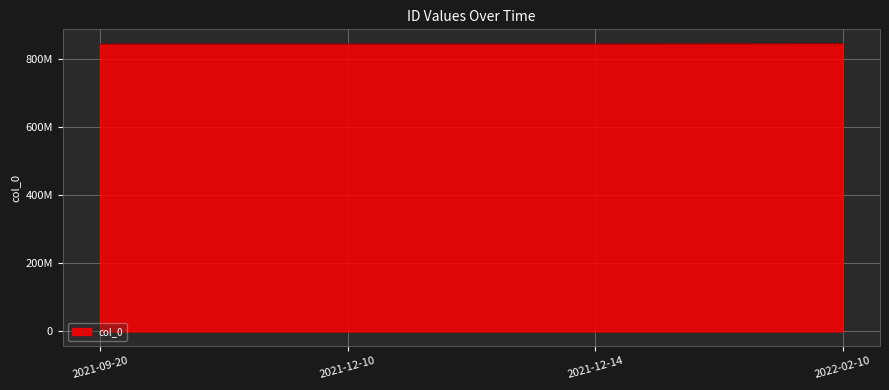

Is this an area chart (filled region under the line)?

Yes